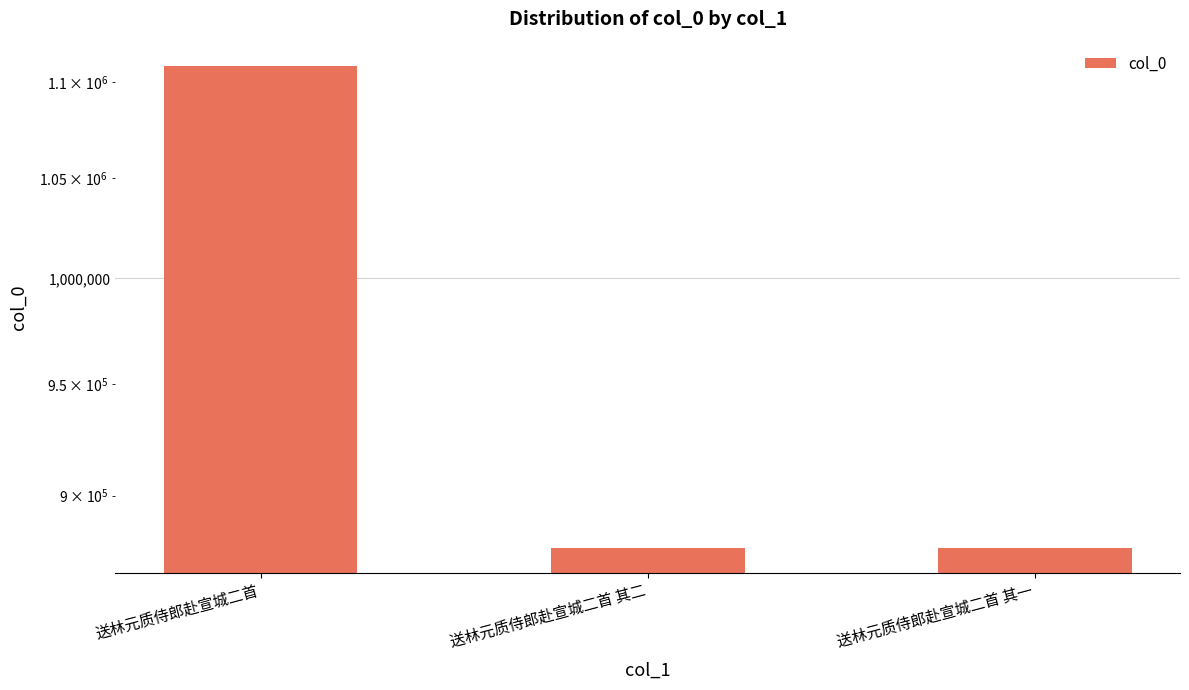

What is the sum of all values?

2863030